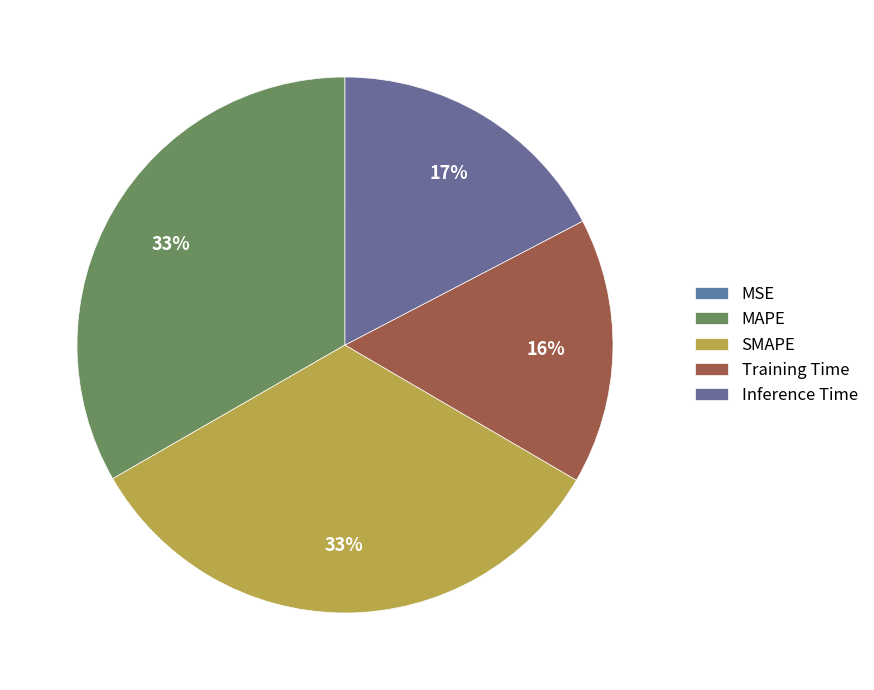

What percentage is the Training Time slice, to the nearest percent?

16%